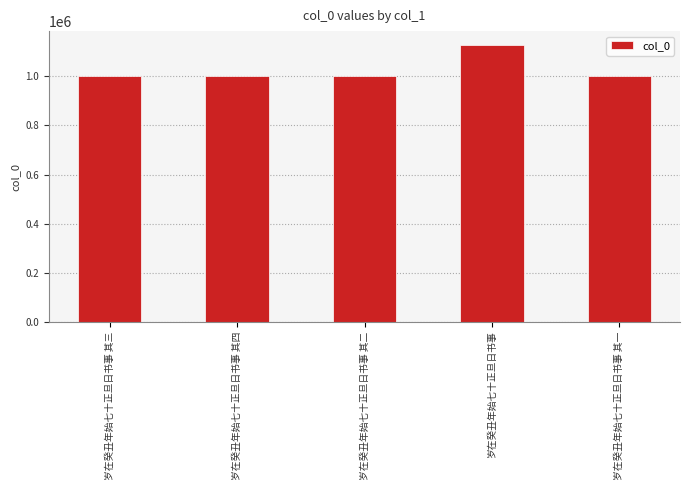

What is the minimum value shown in the chart?

999409